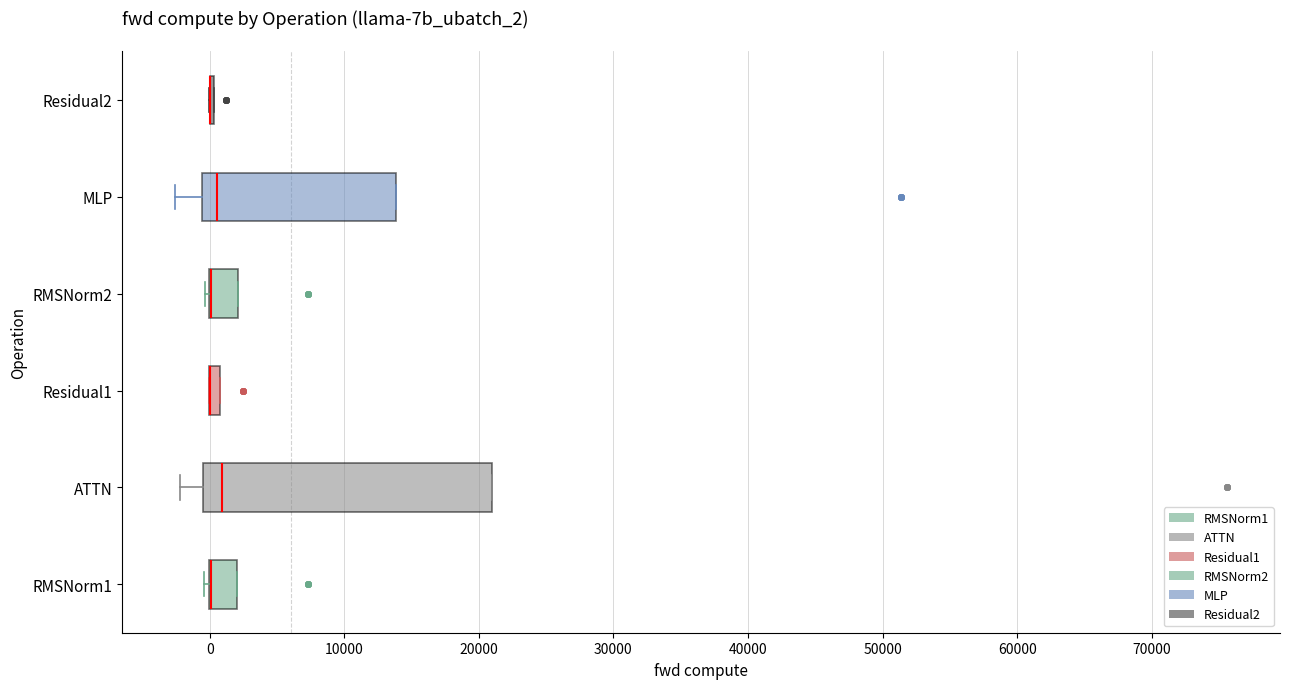

Which box is the widest, from its left edge to its right edge?

ATTN